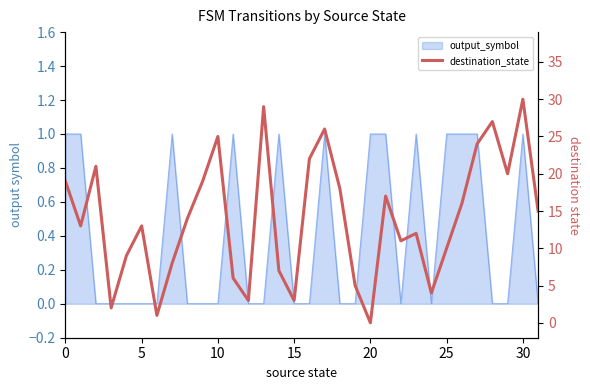

Does the chart have visible grid lines?

No